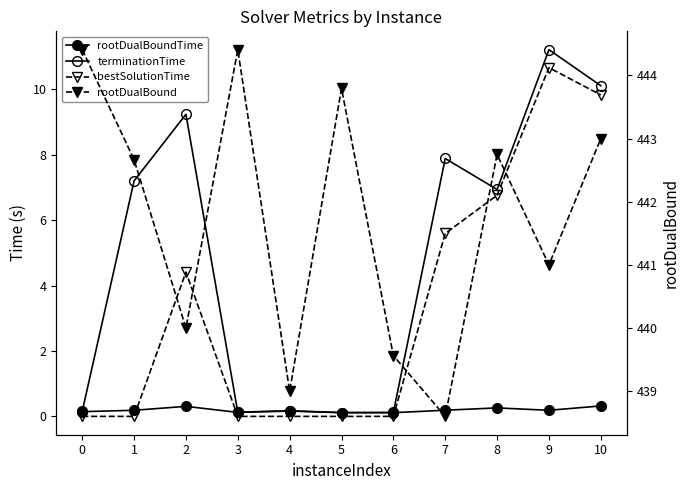

What is the sum of the terminationTime values at 10 and 1?

17.3